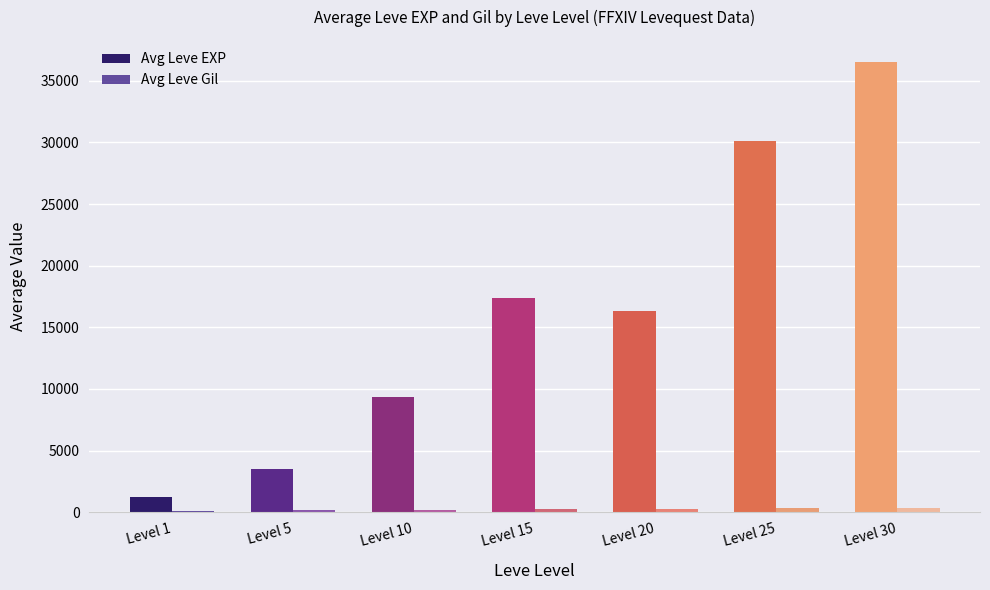

What is the sum of all Avg Leve EXP values?

114260.0